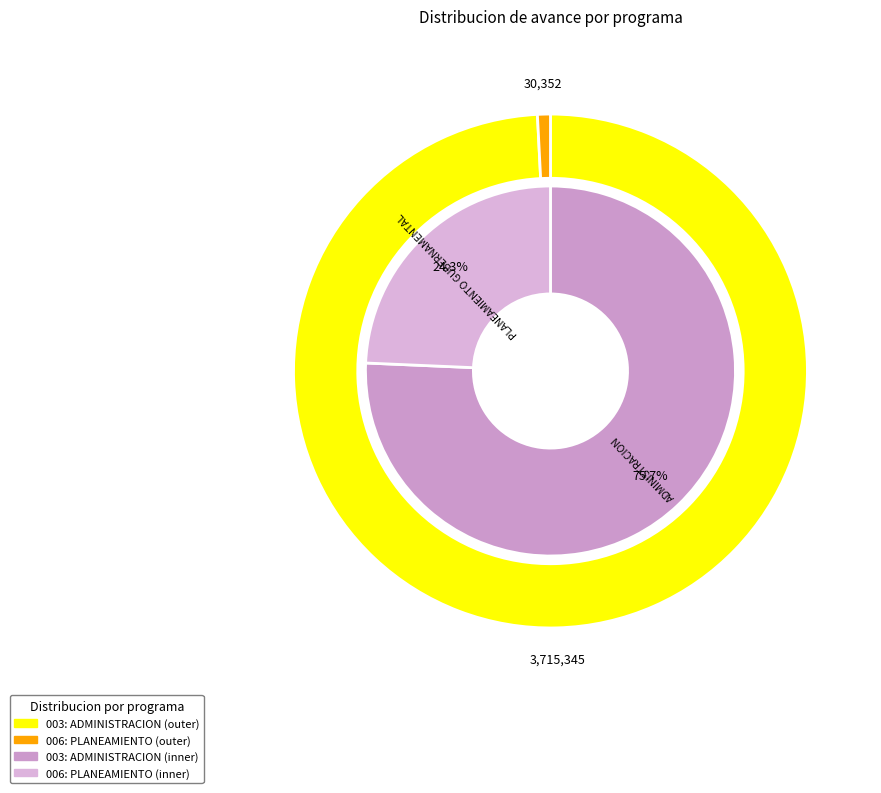

What is the majority slice?

003: ADMINISTRACION